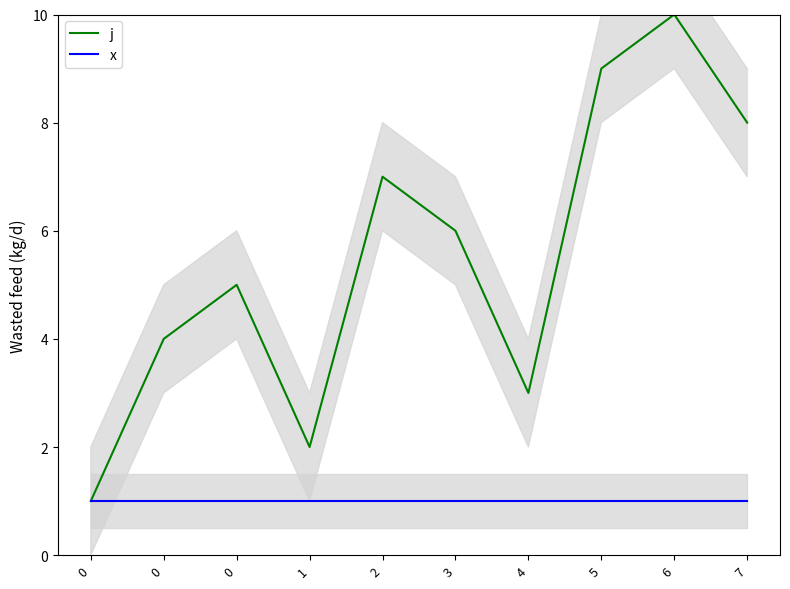

True or false: x and j intersect in this chart.

False